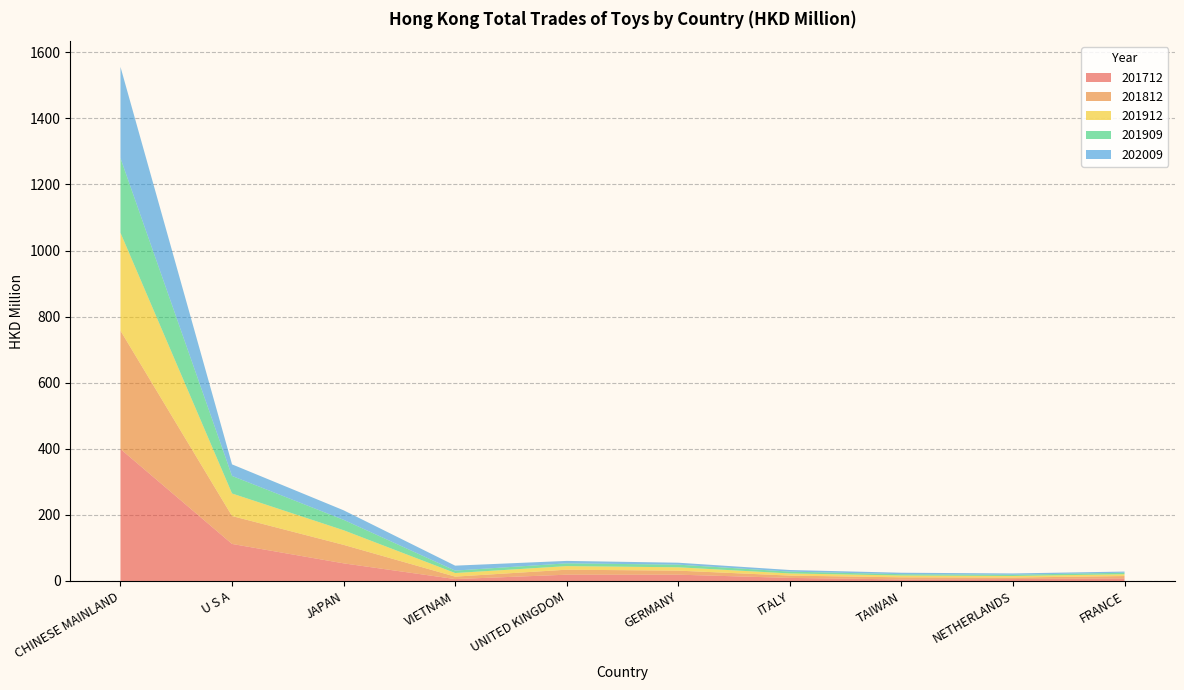

Reading right to left, extract all data points from this chart.

201712: FRANCE=7.9	NETHERLANDS=5.8	TAIWAN=4.7	ITALY=9.3	GERMANY=19.0	UNITED KINGDOM=19.0	VIETNAM=5.7	JAPAN=53.3	U S A=112.1	CHINESE MAINLAND=399.3
201812: FRANCE=7.1	NETHERLANDS=4.5	TAIWAN=6.3	ITALY=7.0	GERMANY=12.2	UNITED KINGDOM=15.1	VIETNAM=7.4	JAPAN=56.0	U S A=84.4	CHINESE MAINLAND=358.1
201912: FRANCE=5.5	NETHERLANDS=4.7	TAIWAN=5.5	ITALY=6.6	GERMANY=10.1	UNITED KINGDOM=10.8	VIETNAM=10.9	JAPAN=44.2	U S A=68.3	CHINESE MAINLAND=296.3
201909: FRANCE=4.5	NETHERLANDS=3.8	TAIWAN=4.0	ITALY=5.5	GERMANY=8.0	UNITED KINGDOM=8.4	VIETNAM=7.4	JAPAN=31.6	U S A=53.0	CHINESE MAINLAND=225.9
202009: FRANCE=3.5	NETHERLANDS=3.9	TAIWAN=4.4	ITALY=4.9	GERMANY=5.8	UNITED KINGDOM=7.4	VIETNAM=15.0	JAPAN=28.8	U S A=35.1	CHINESE MAINLAND=276.2